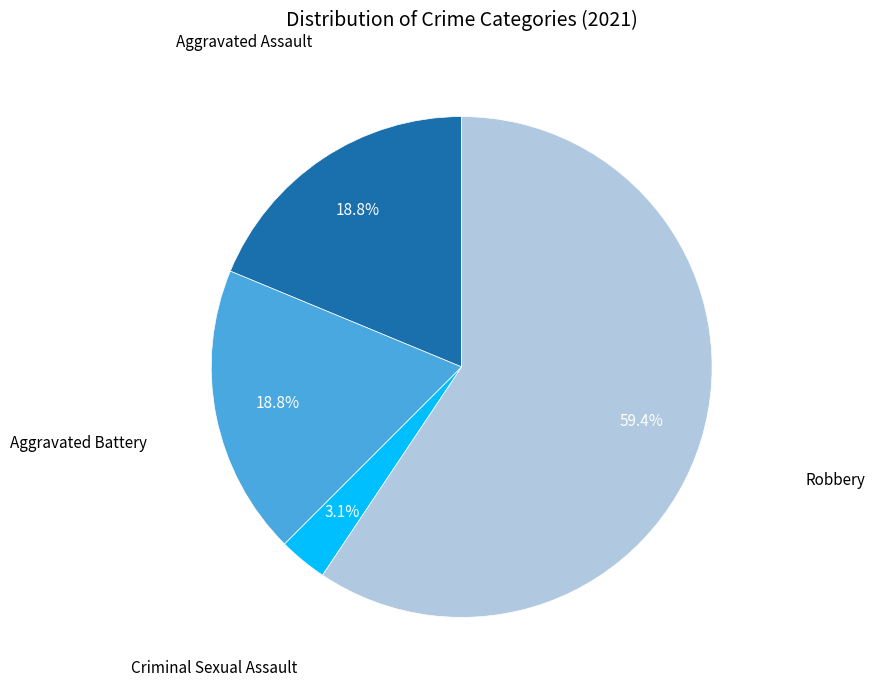

Count the number of slices in the pie.

4